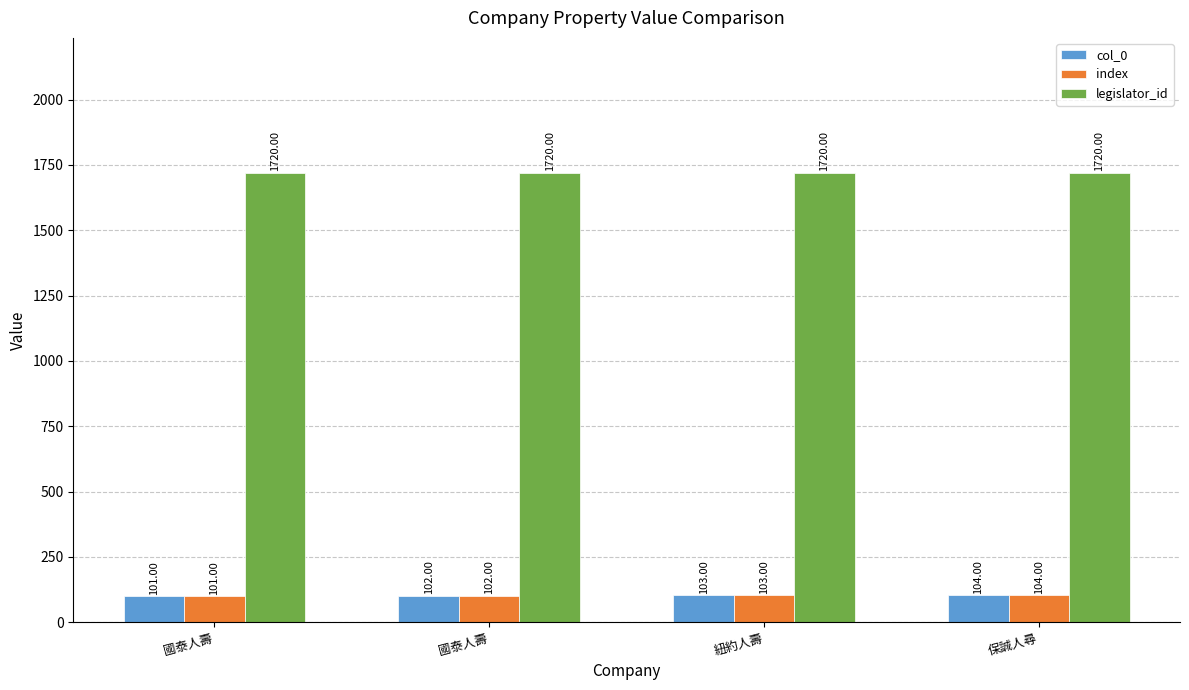

Which series has the largest range (max minus min)?

col_0